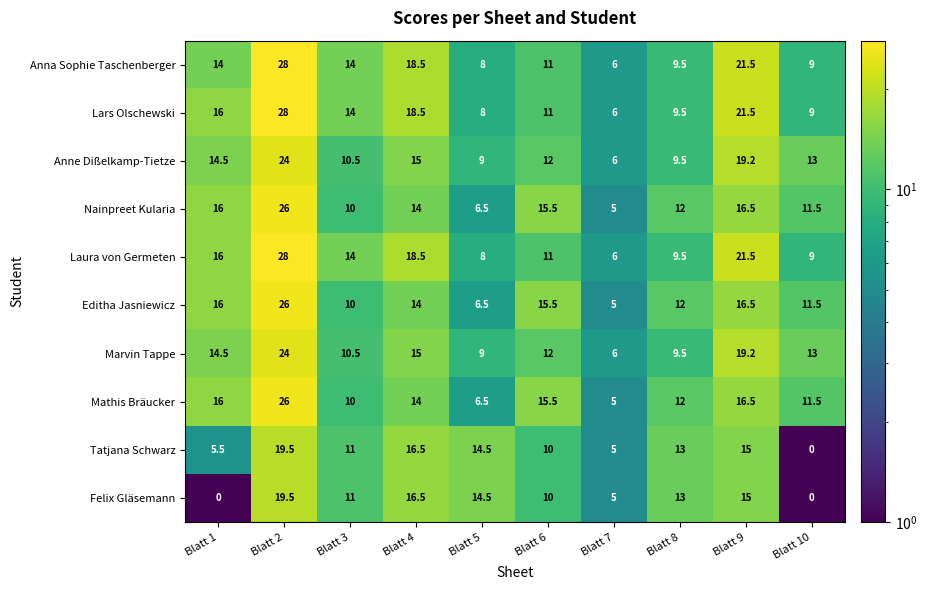

The value of Anna Sophie Taschenberger at Blatt 9 is 21.5. True or false?

True